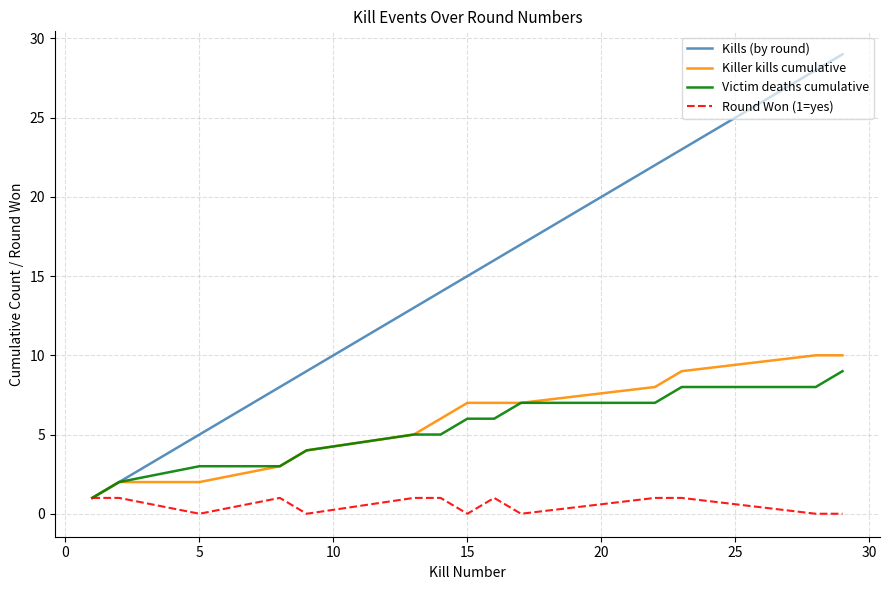

How many lines are shown in the chart?

4